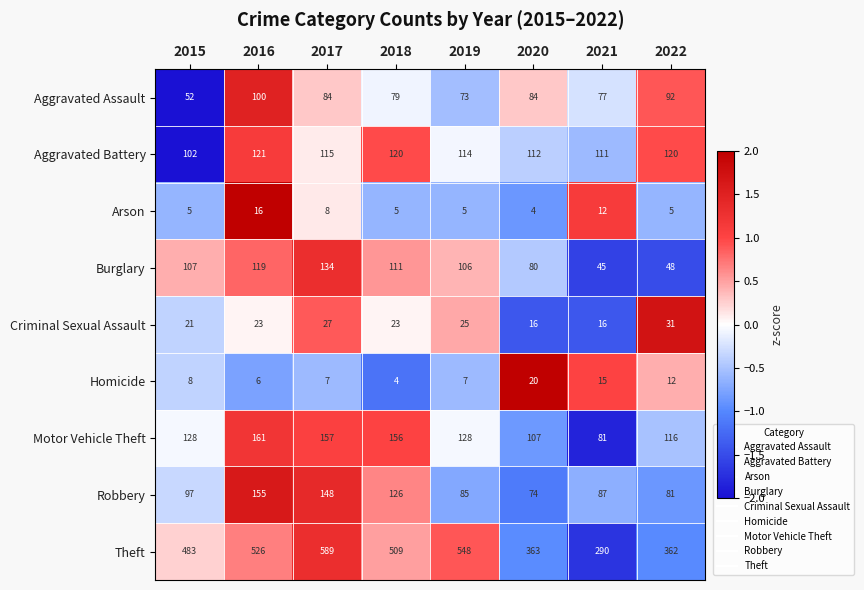

Is it true that Homicide equals 2 at 2015?

False